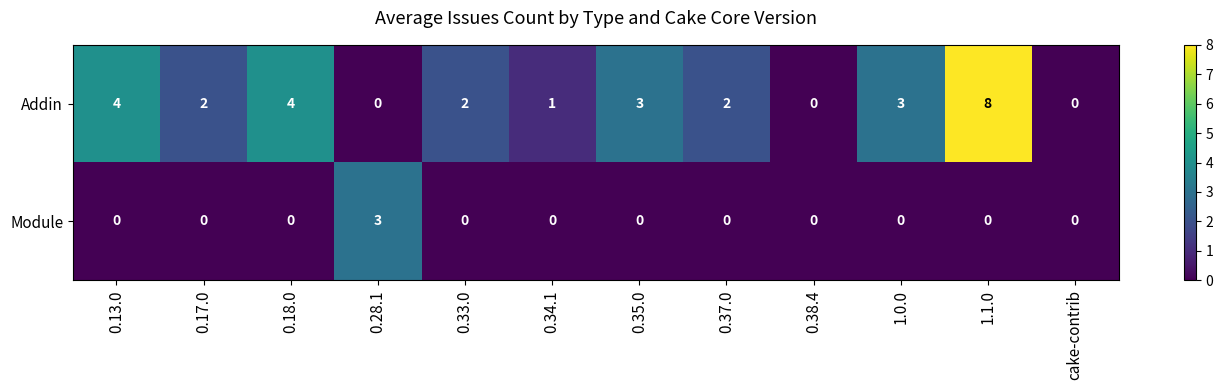

Which category has the highest value in the Module series?

0.28.1